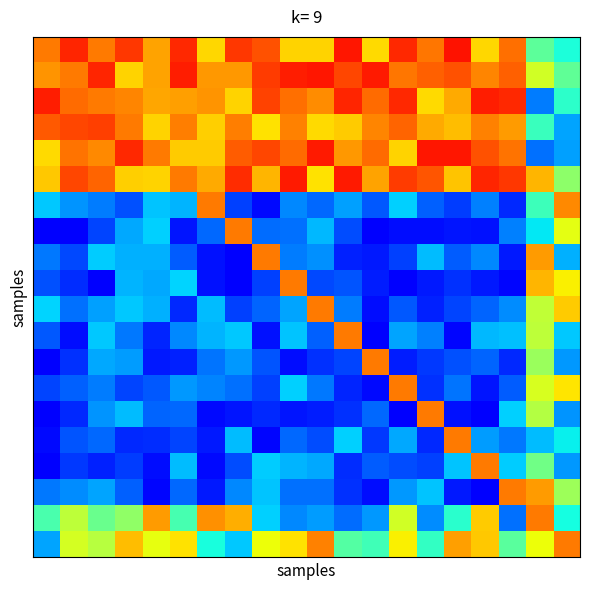

At how many categories does at least one series exceed 9467?

20